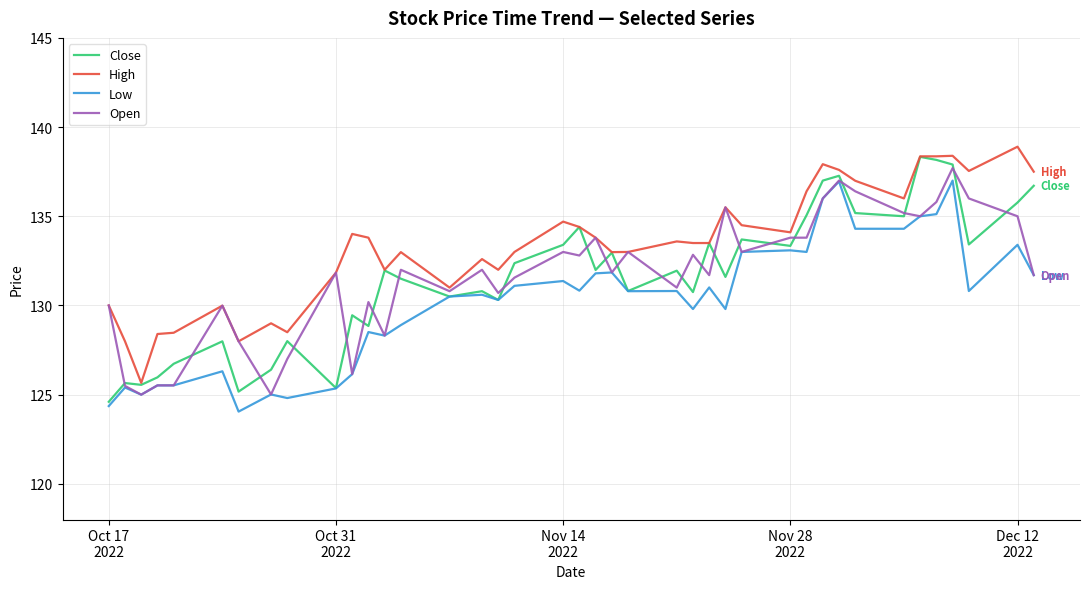

Which series has the largest total across all categories?

High